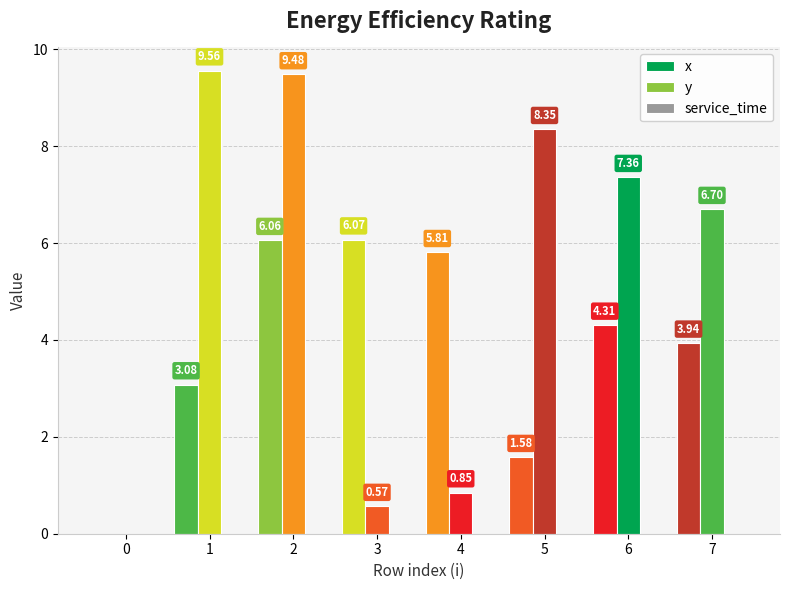

Count the number of data series in this chart.

2